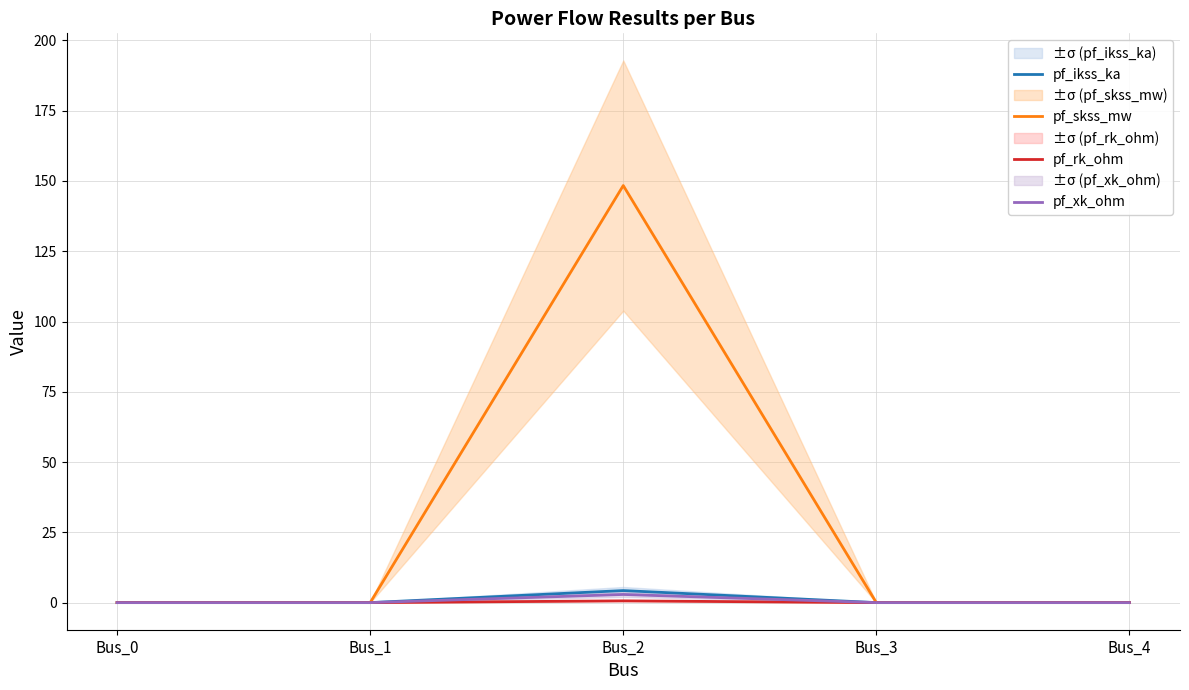

Is it true that pf_ikss_ka equals 0.0 at Bus_1?

True